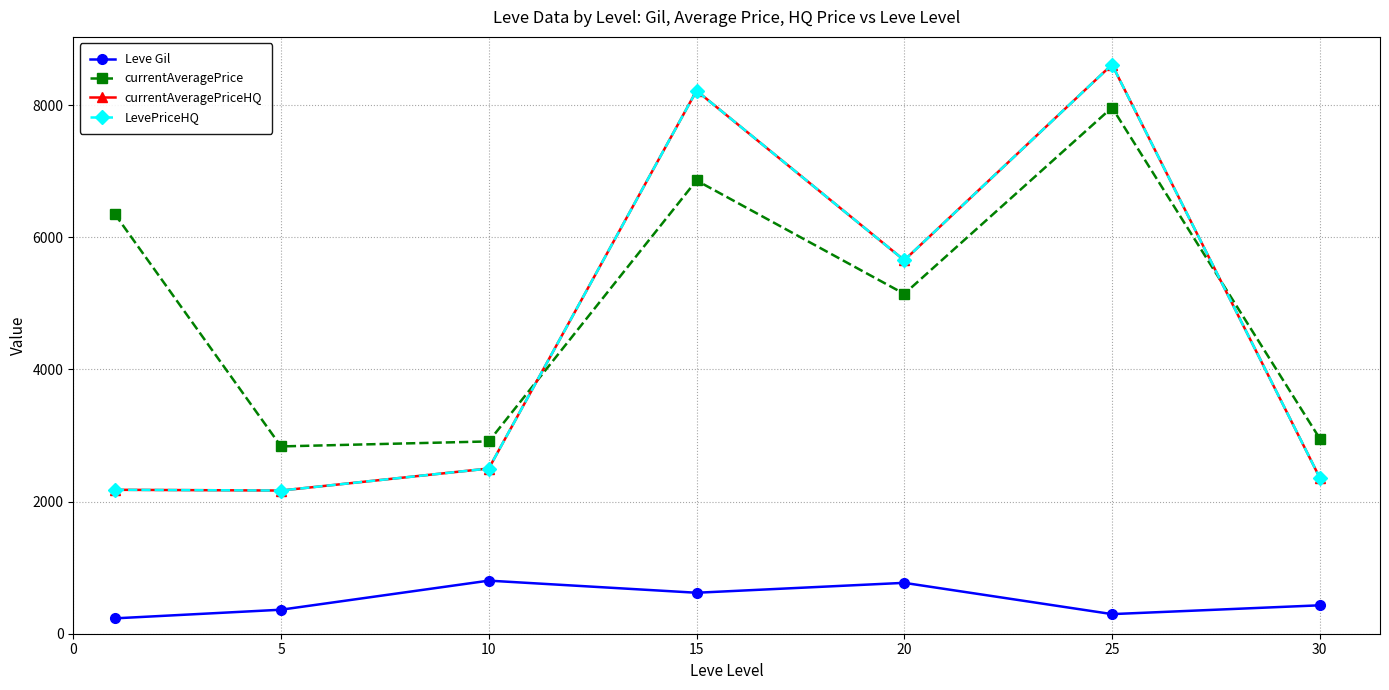

Does the chart have visible grid lines?

Yes